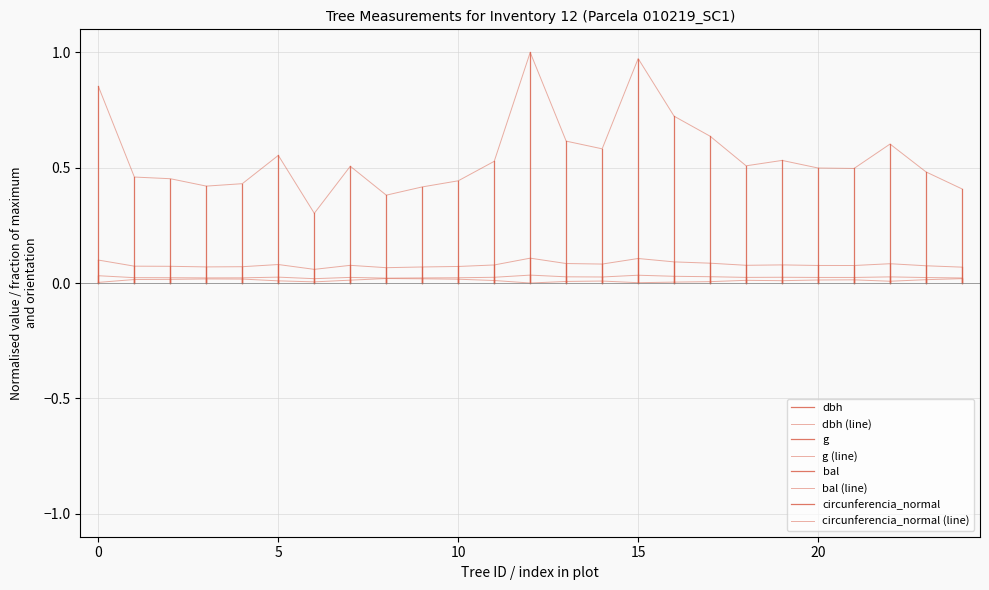

At how many categories does at least one series exceed 0?

25